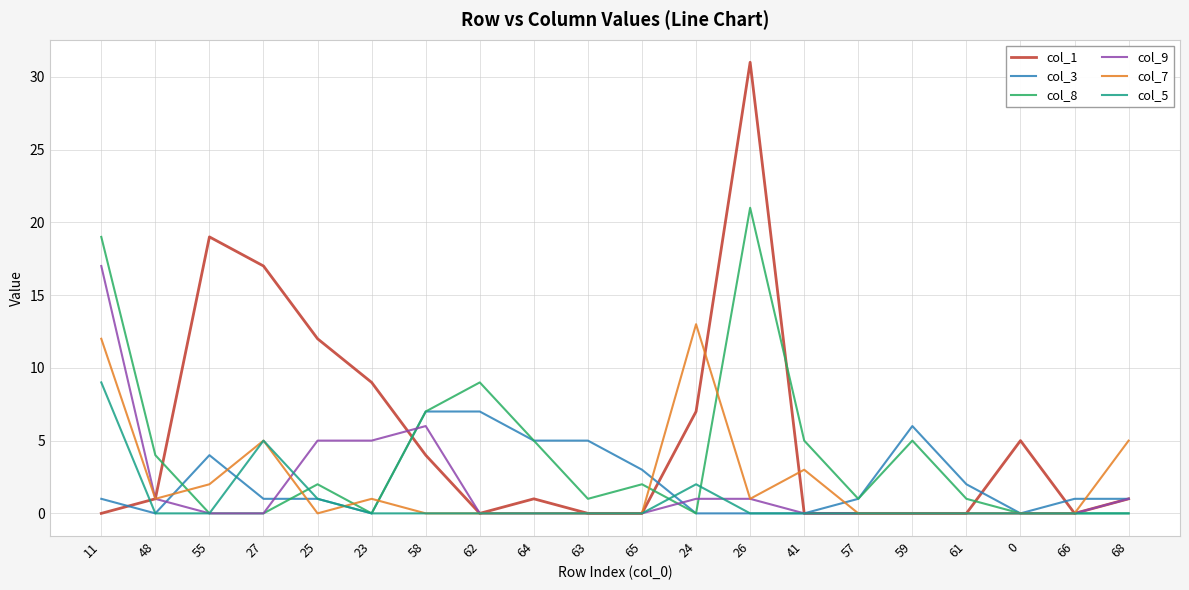

List the series in order of their peak value, highest first.

col_1, col_8, col_9, col_7, col_5, col_3